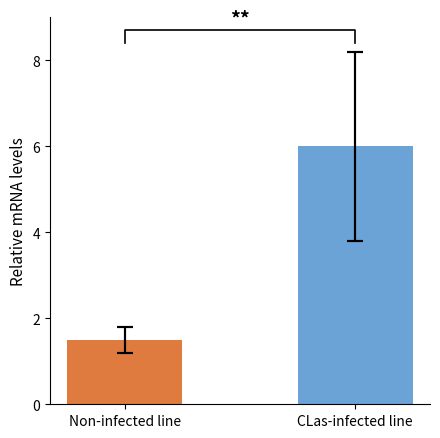

Are the bars horizontal?

No